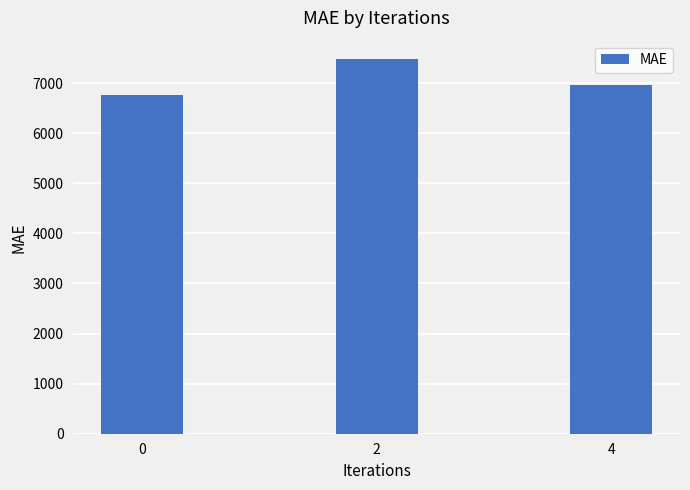

At which label is the value closest to 7121?

4